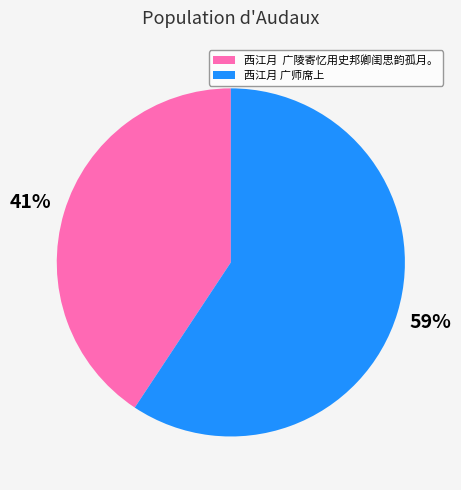

Does 西江月 广师席上 account for over 50% of the chart?

Yes